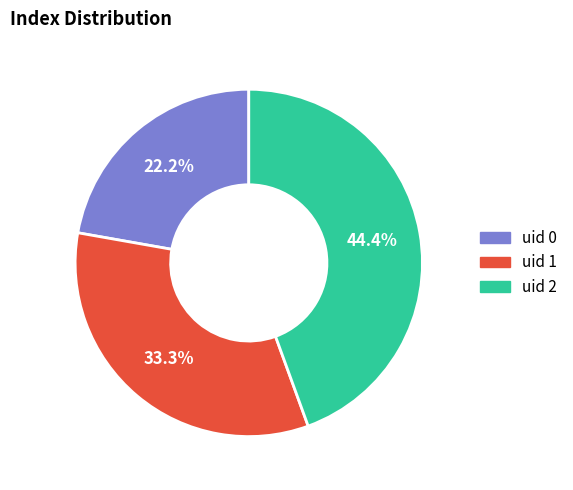

Is there any slice that represents more than half of the pie?

No